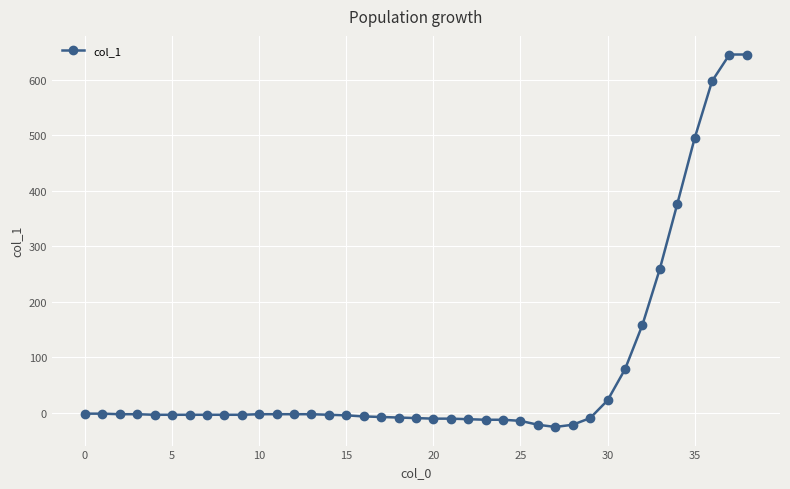

What is the value of the 34th point from the left?

259